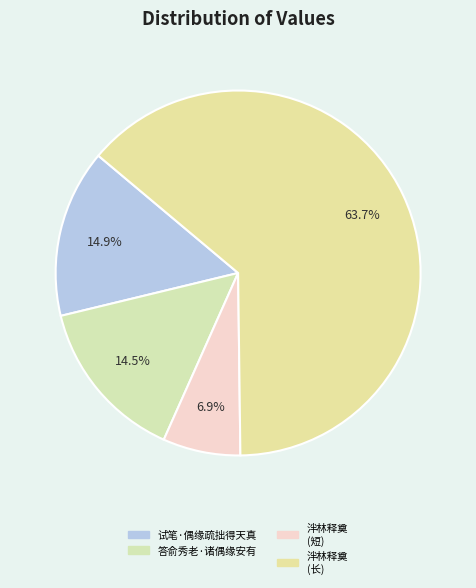

How many slices are in this pie chart?

4